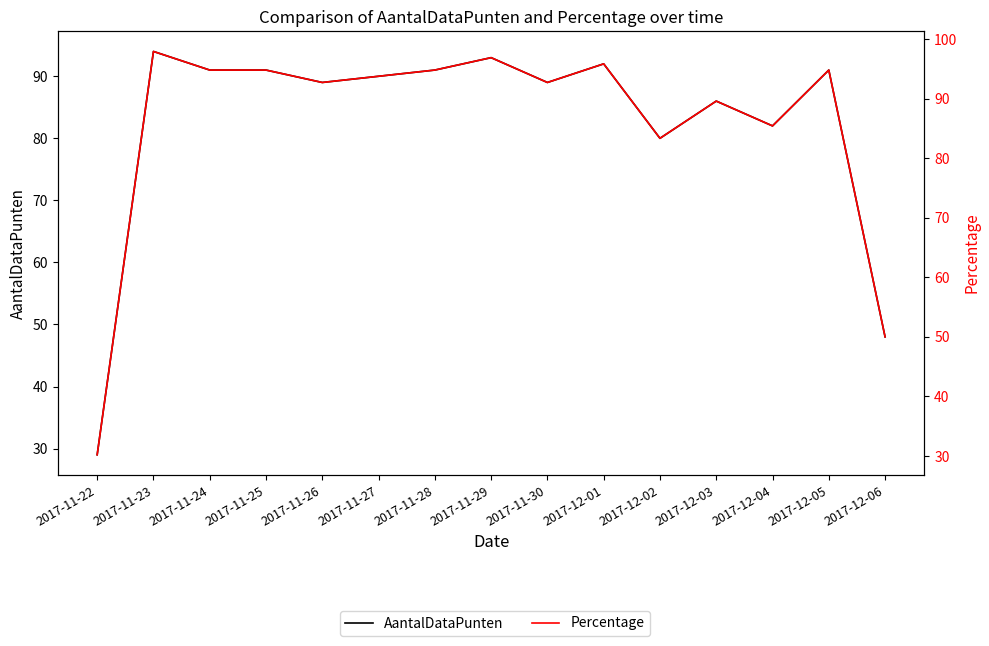

How many interior local peaks does the Percentage series have?

5